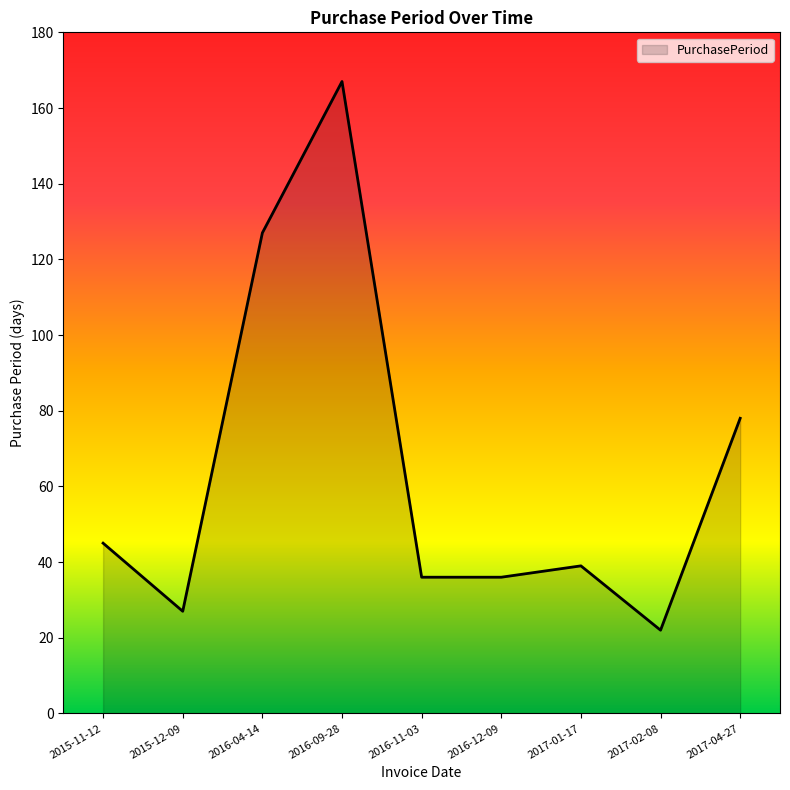

Approximately how many times larger is the value at 2017-04-27 compared to 2016-09-28?

0.5